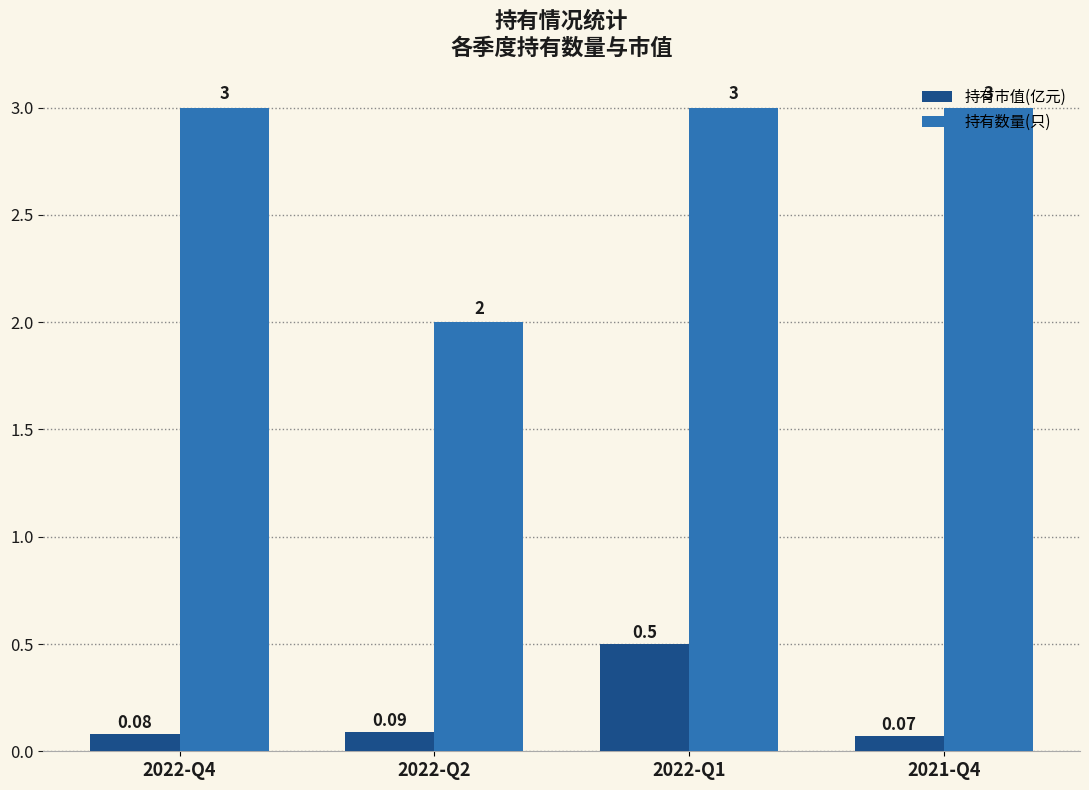

What is the sum of all 持有市值(亿元) values?

0.7